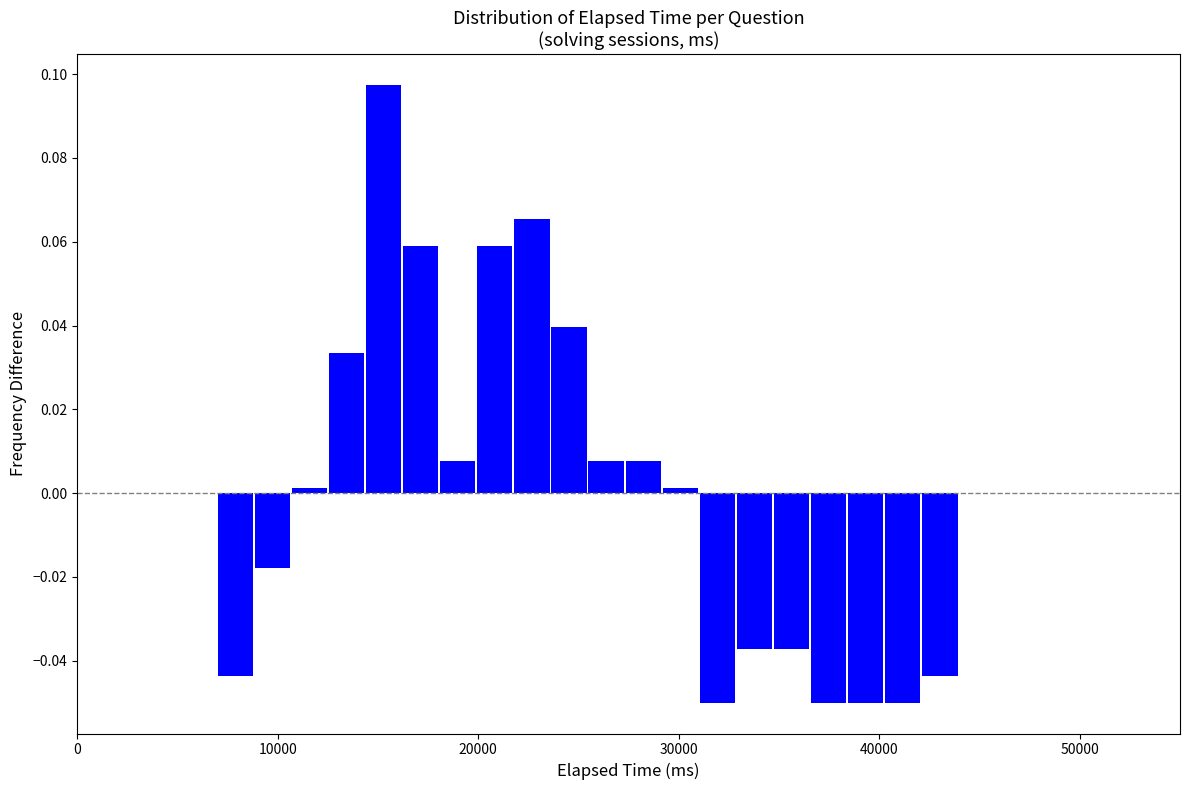

Read against the x-axis, roughly where is the centre of the tallest bar?

15000